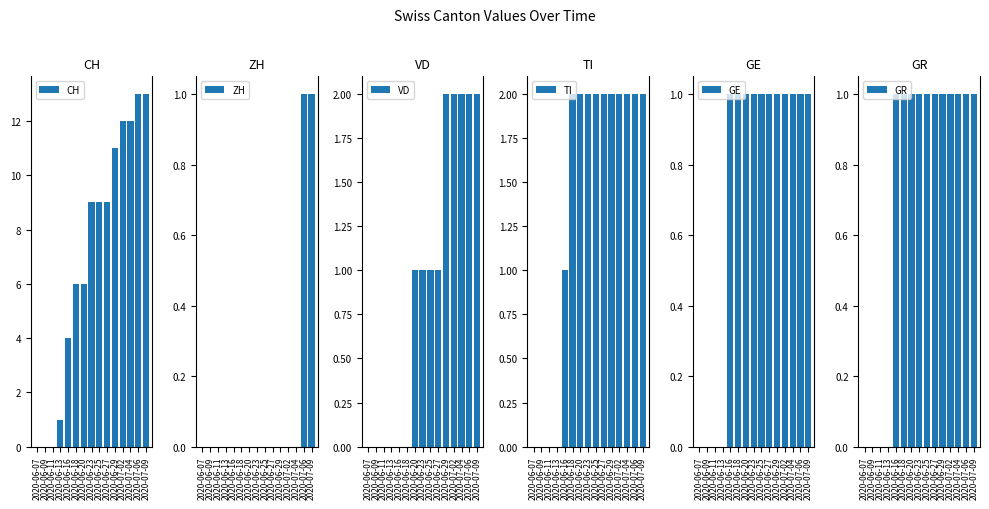

At which label does CH first exceed 9?

2020-06-29